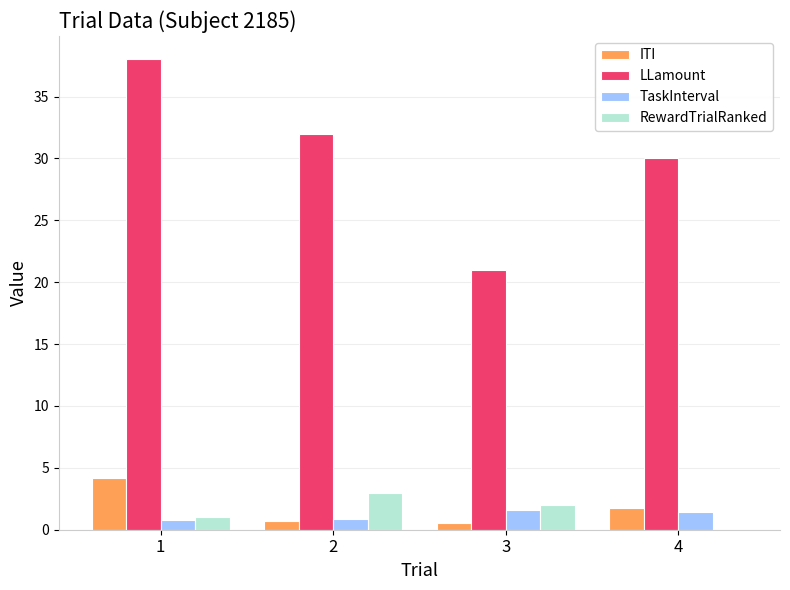

What are all the series names shown in the legend?

ITI, LLamount, TaskInterval, RewardTrialRanked